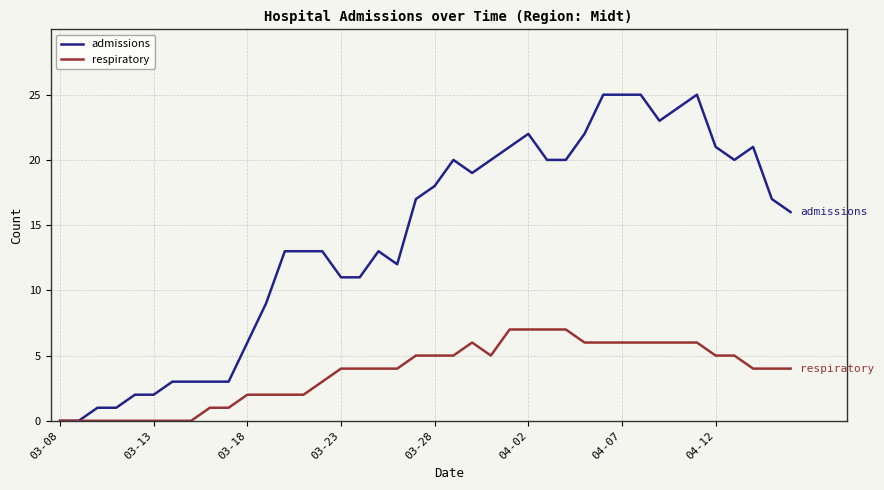

What are all the series names shown in the legend?

admissions, respiratory